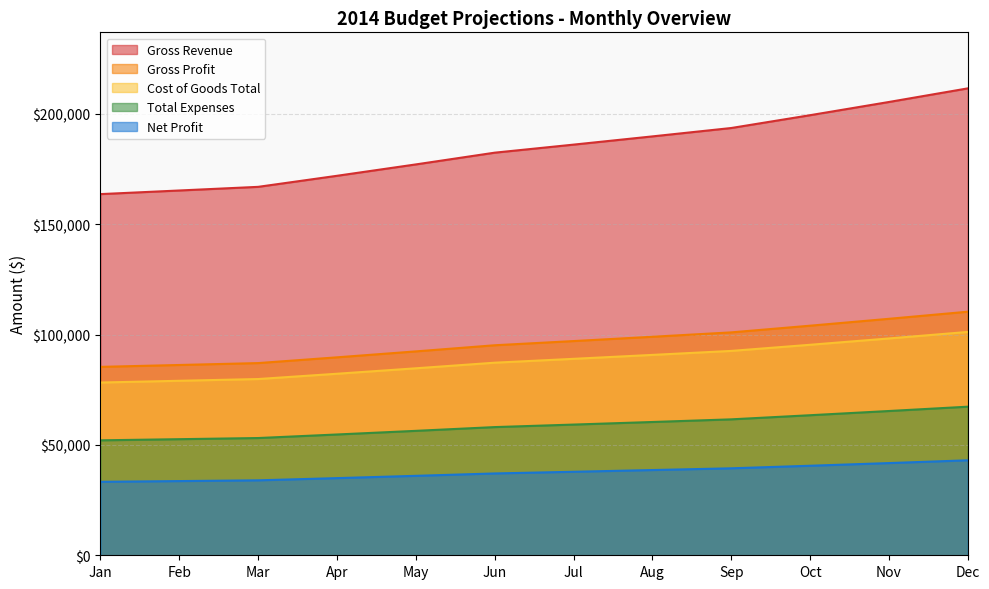

Between Apr and Feb, which is larger?

Apr